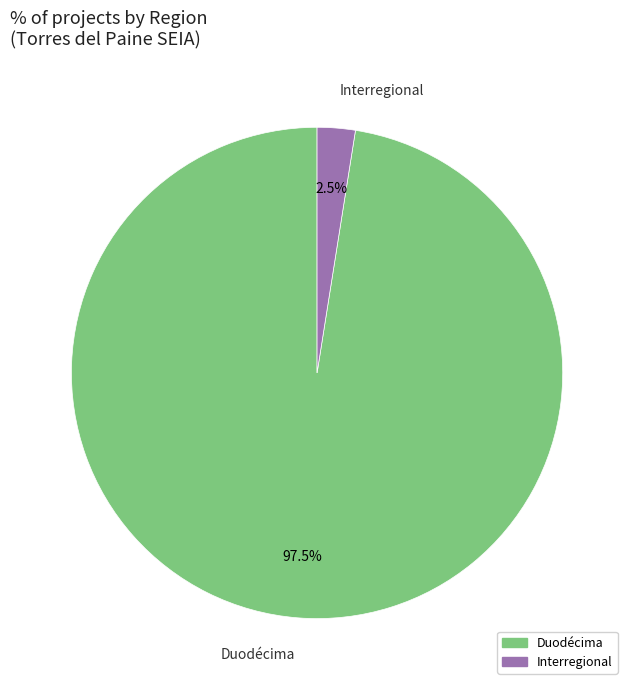

Rank the categories by value from lowest to highest.

Interregional, Duodécima